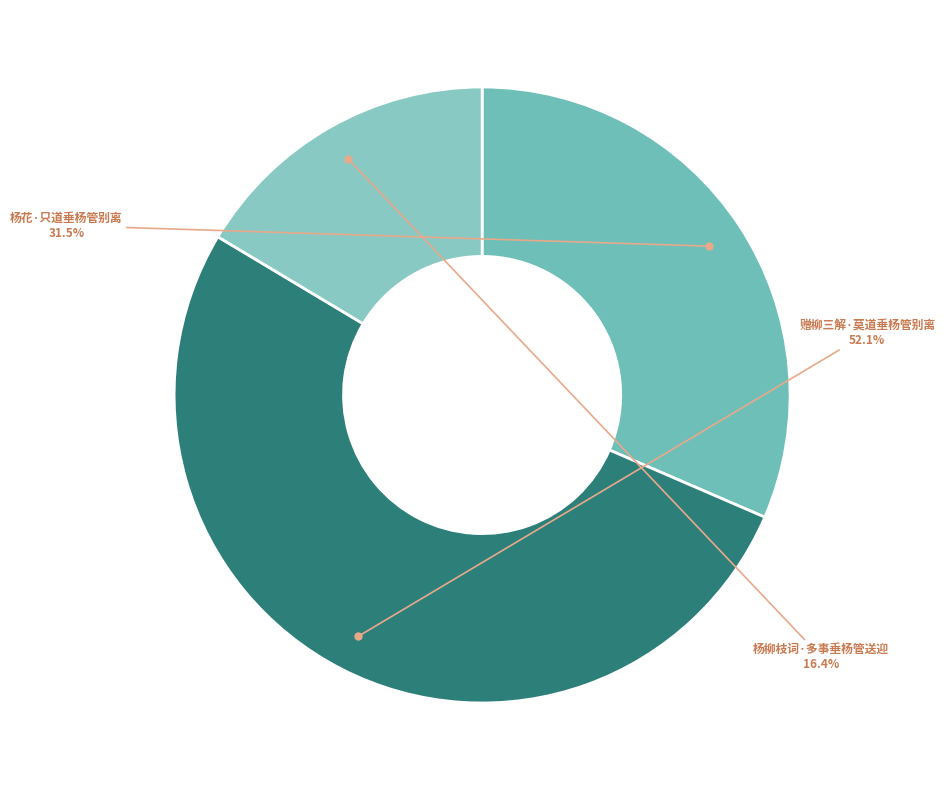

What is the majority slice?

赠柳三解·莫道垂杨管别离